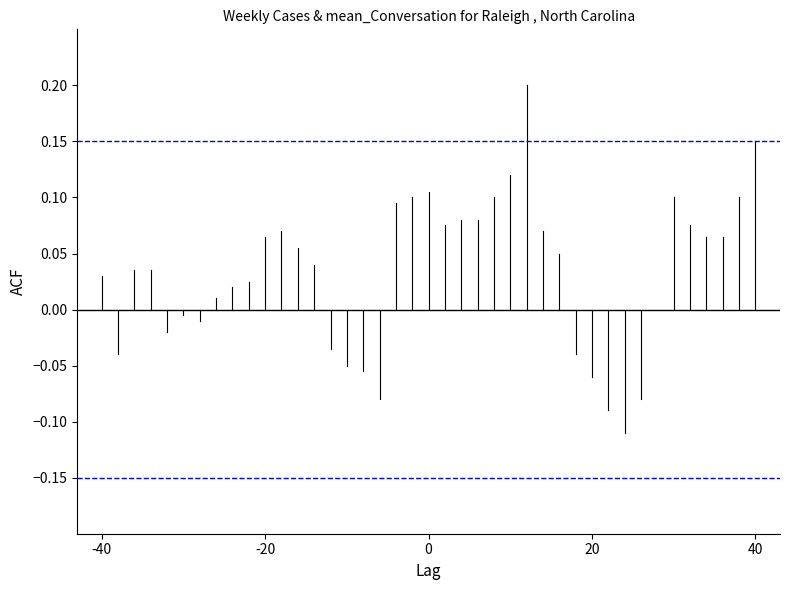

True or false: CI lower has a value of -0.1 at -20.

True